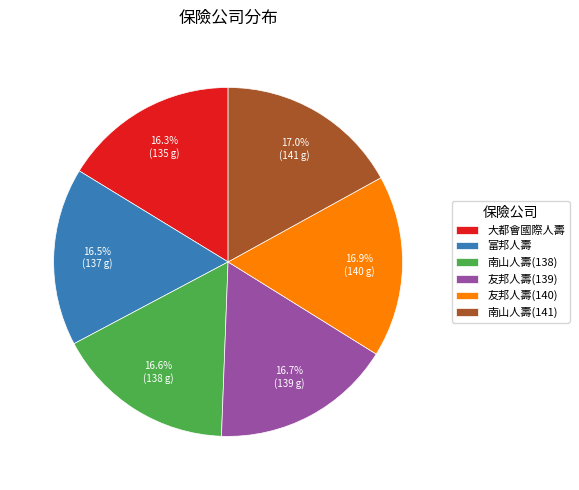

Which has a higher value, 南山人壽(141) or 大都會國際人壽?

南山人壽(141)